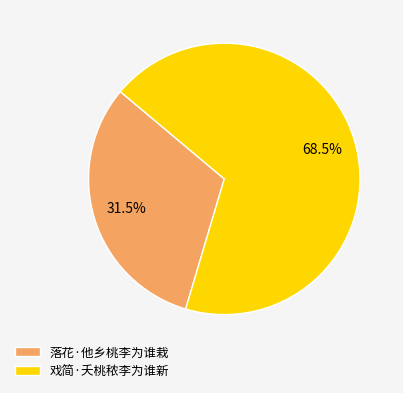

To the nearest percent, what is the average slice percentage?

50%